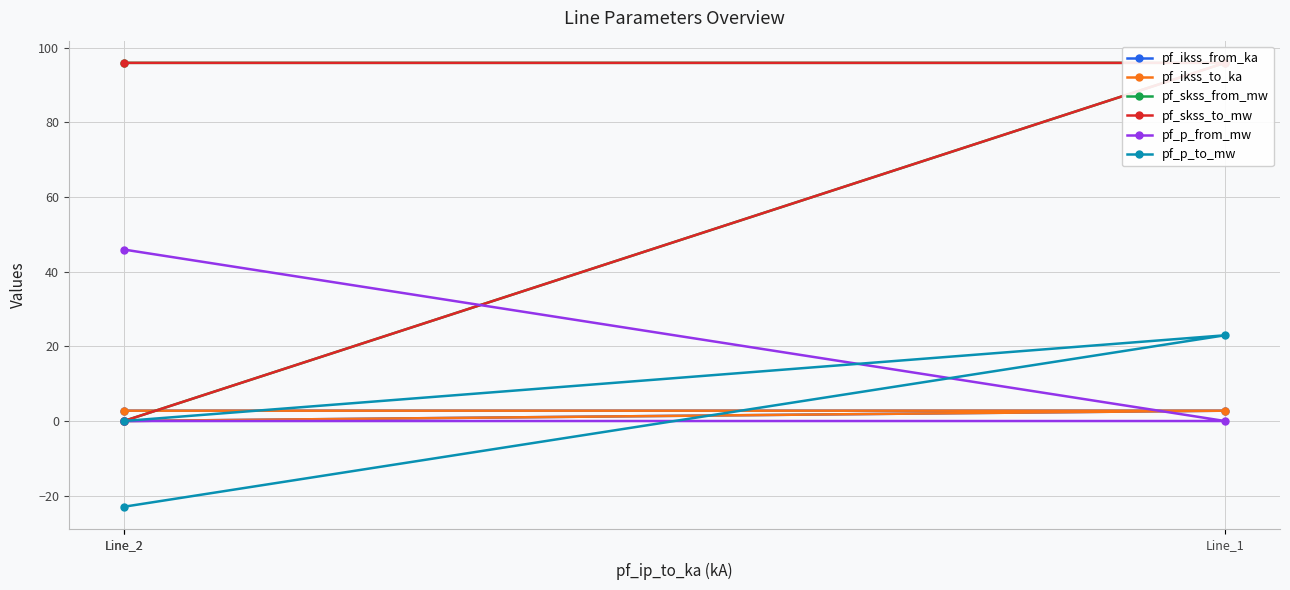

What is the sum of the pf_p_from_mw values at Line_2 and Line_2?

45.9